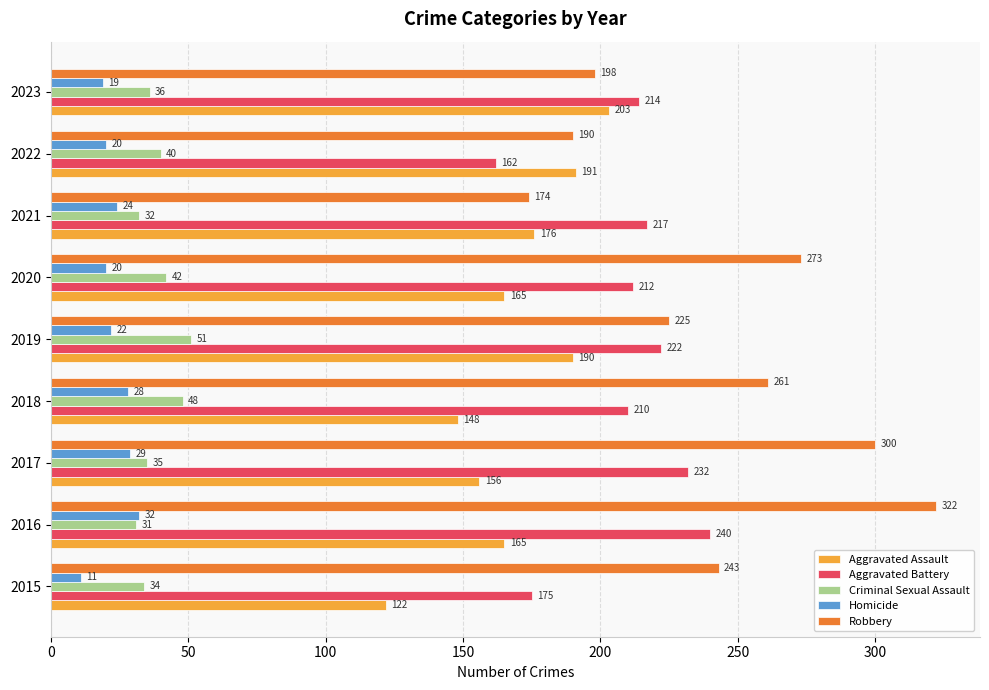

What is the greatest value displayed?

322